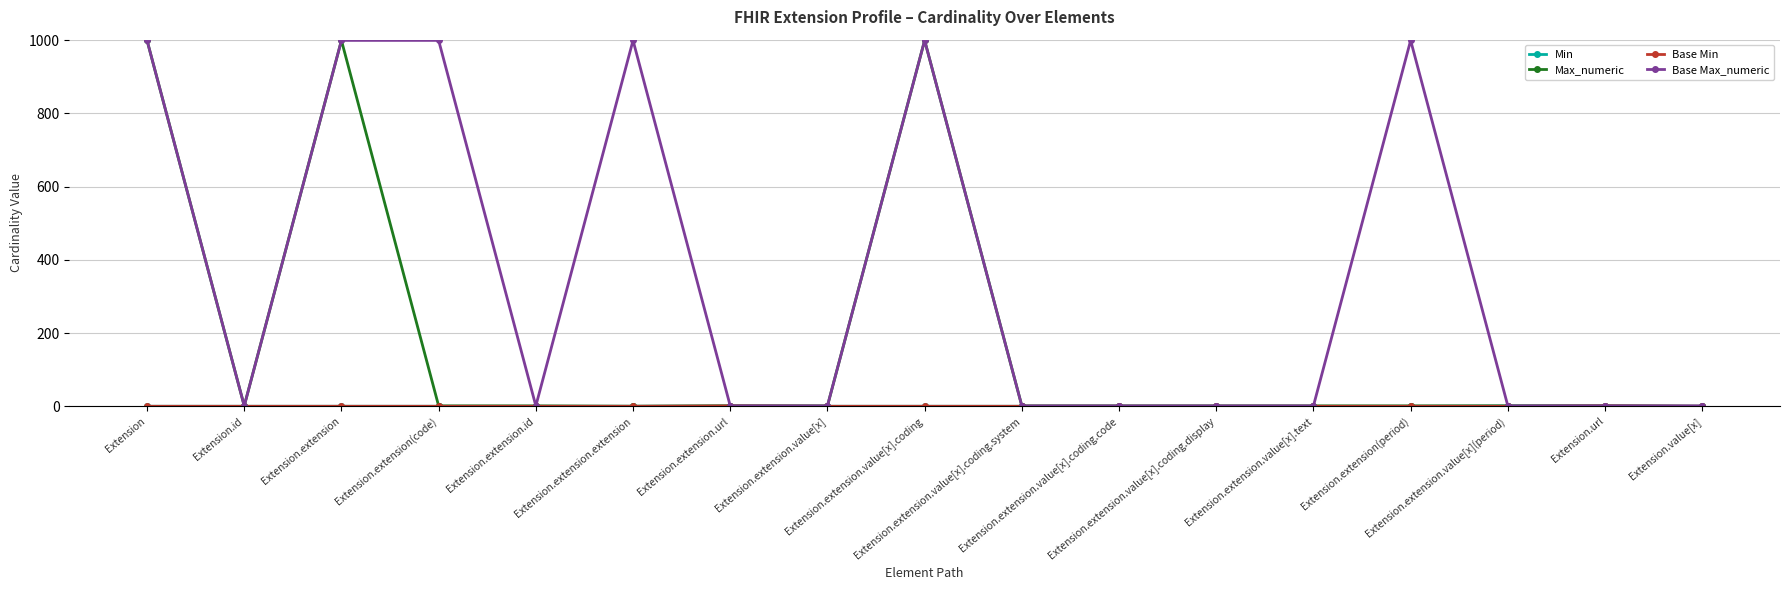

Does the chart display data point markers on the line(s)?

Yes